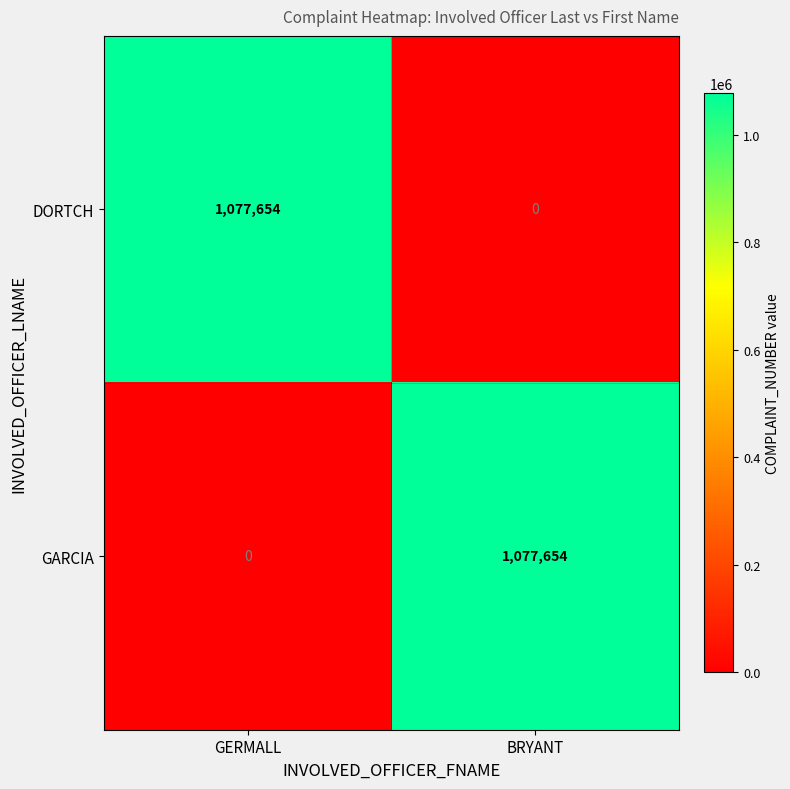

Rank the series at GERMALL from lowest to highest value.

GARCIA, DORTCH